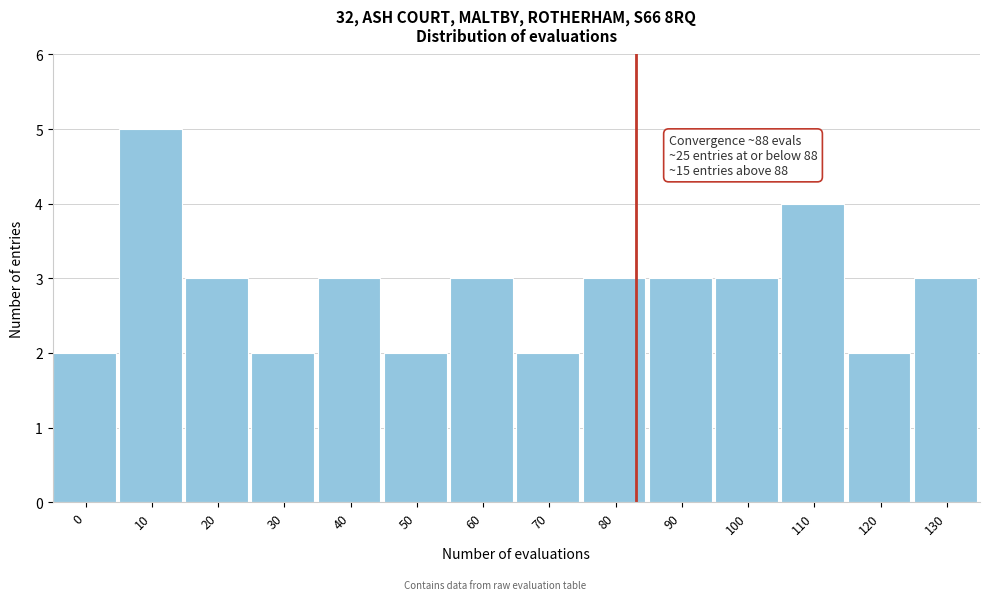

Reading left to right, extract all data points from this chart.

2	5	3	2	3	2	3	2	3	3	3	4	2	3